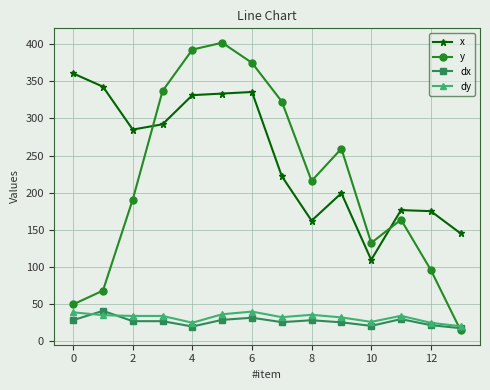

What is the greatest value displayed?

402.1